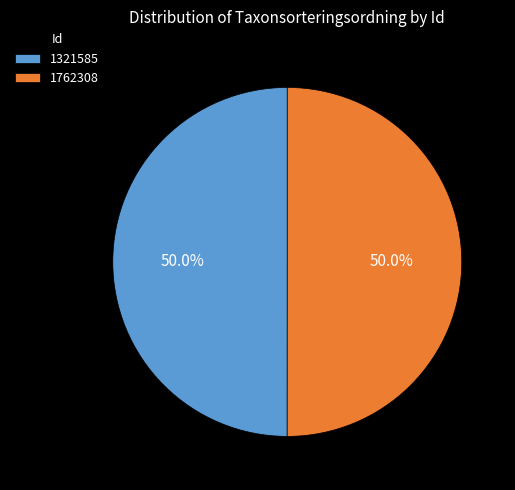

What percentage is the 1762308 slice, to the nearest percent?

50%